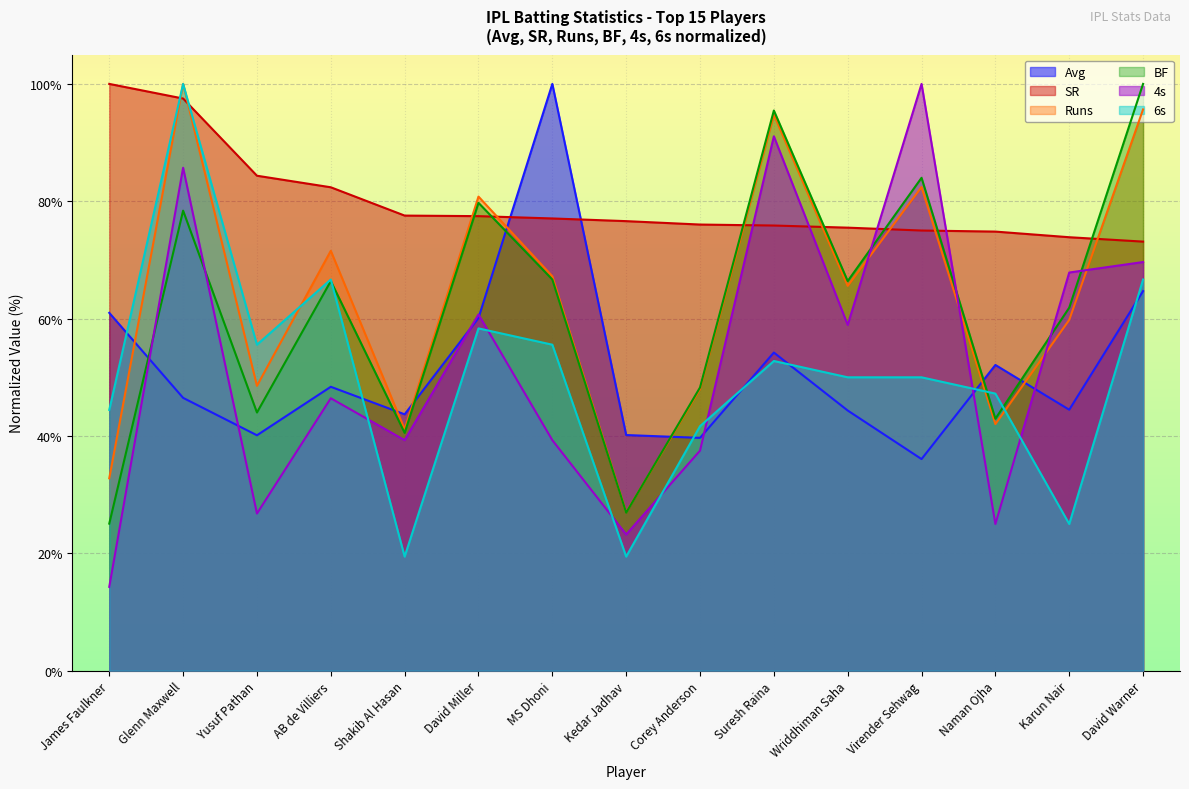

How many lines are shown in the chart?

6